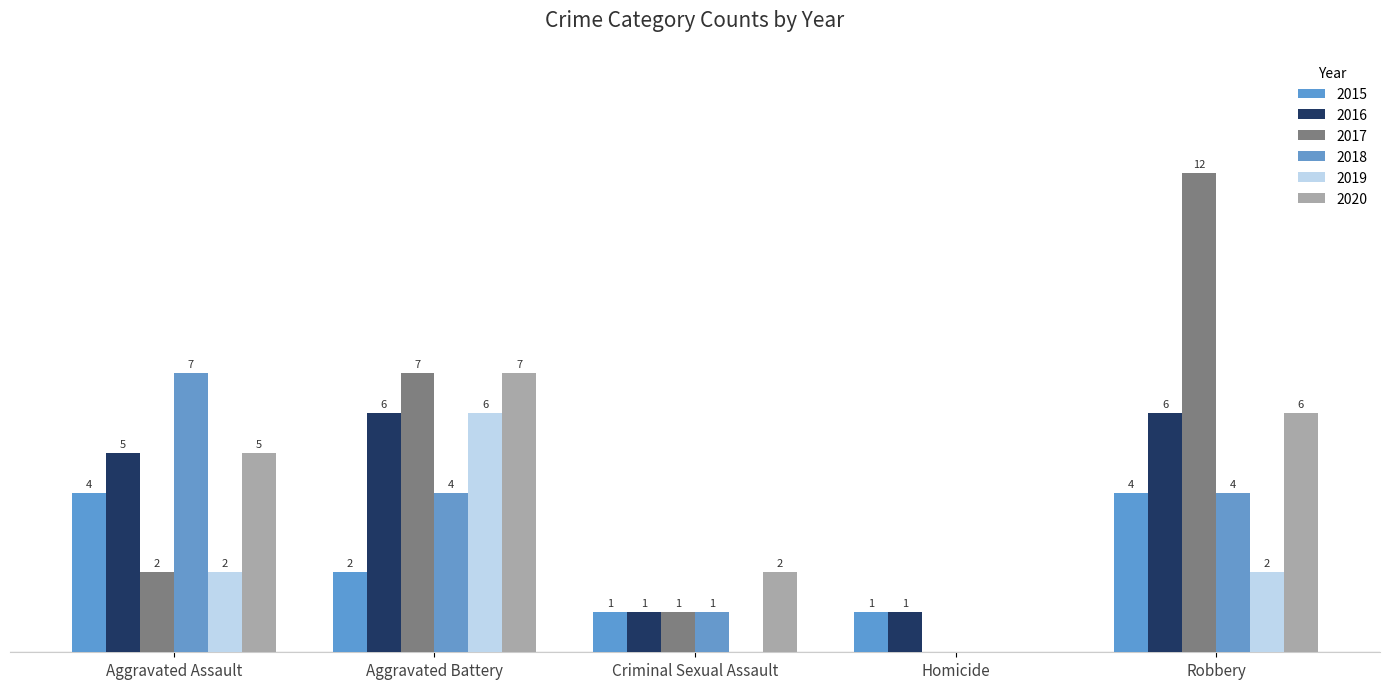

Are the bars grouped side by side (vs. stacked)?

Yes